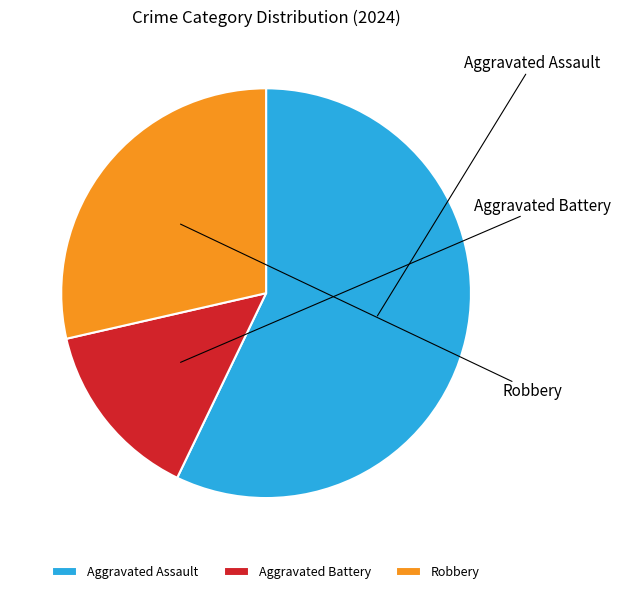

How many segments does this pie chart have?

3